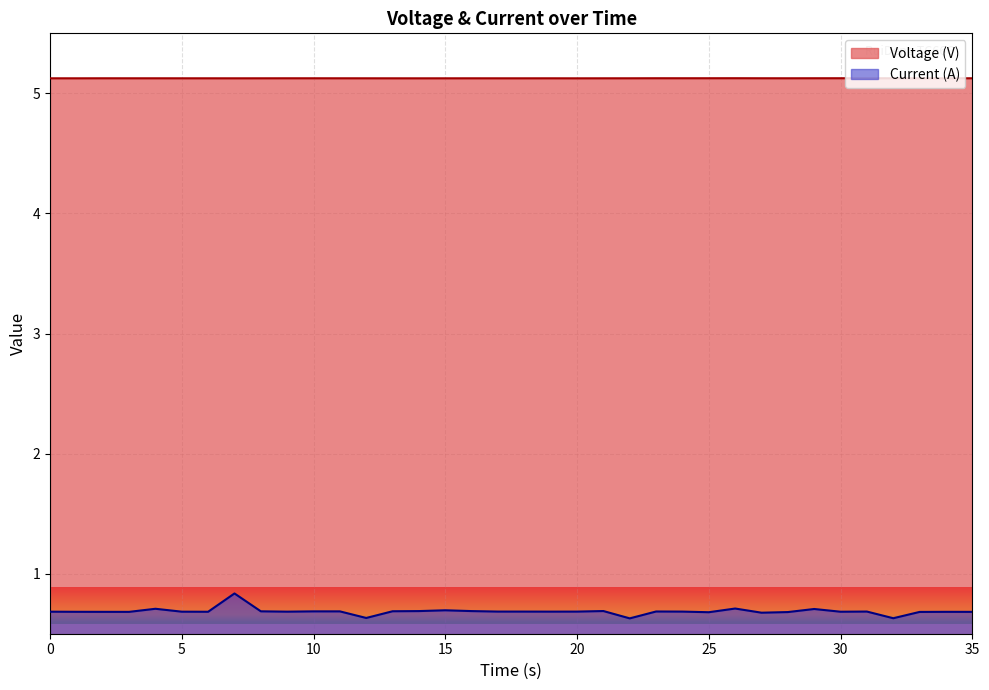

Does the chart display data point markers on the line(s)?

No